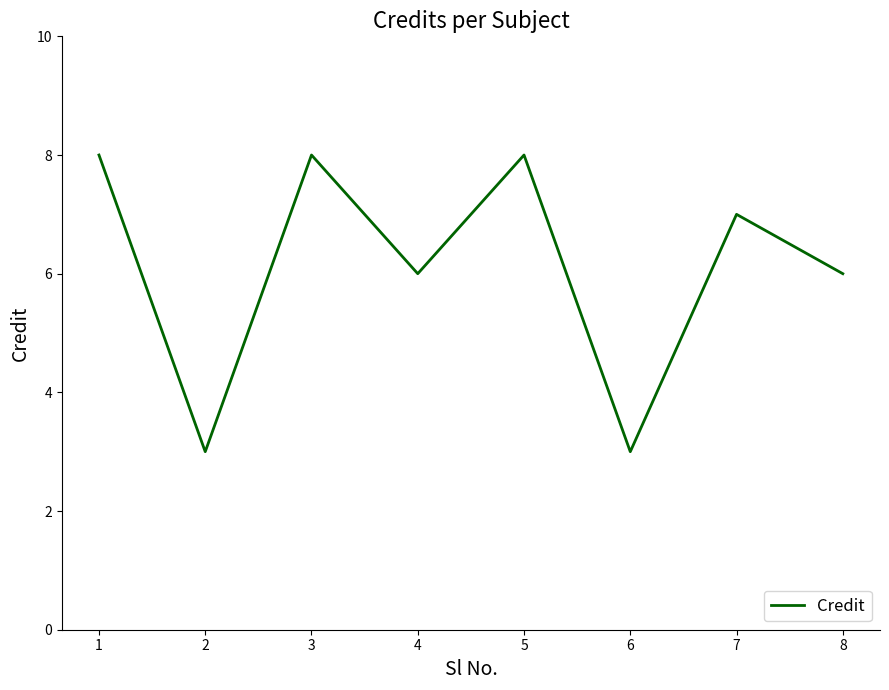

Is it true that the value at 6 is 2?

False